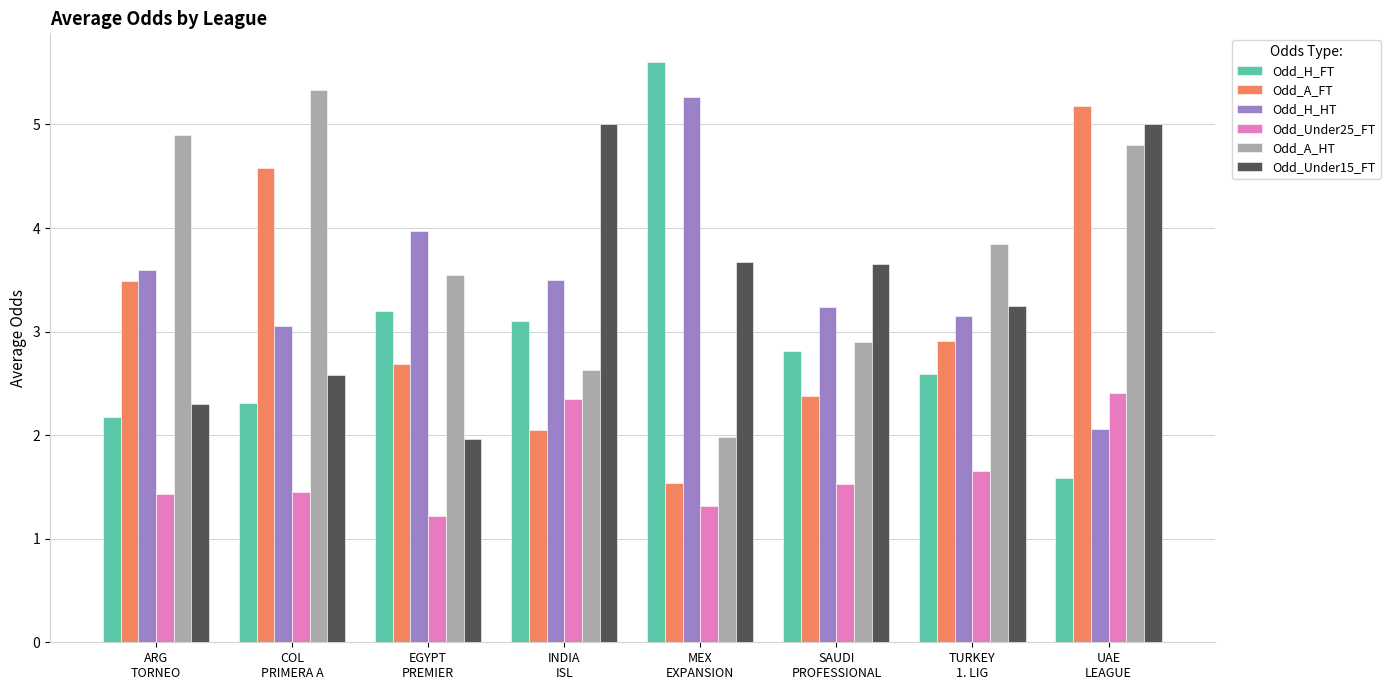

What are all the series names shown in the legend?

Odd_H_FT, Odd_A_FT, Odd_H_HT, Odd_Under25_FT, Odd_A_HT, Odd_Under15_FT